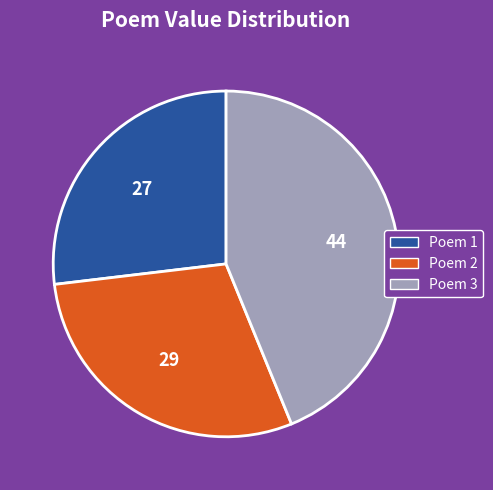

Does Poem 1 account for over 50% of the chart?

No